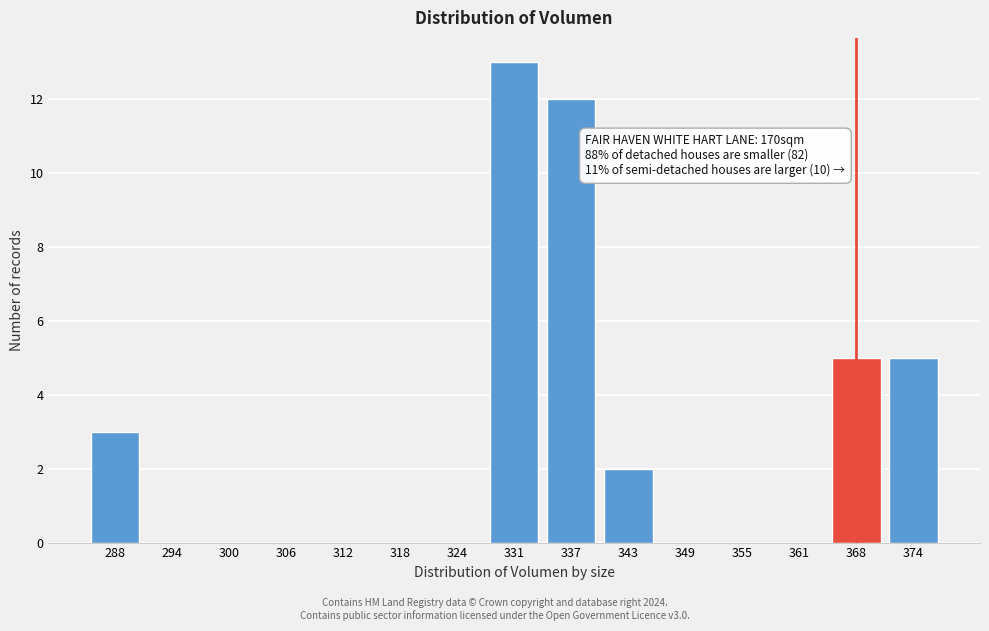

Reading right to left, transcribe all the data shown in this chart.

374=5	368=5	361=0	355=0	349=0	343=2	337=12	331=13	324=0	318=0	312=0	306=0	300=0	294=0	288=3